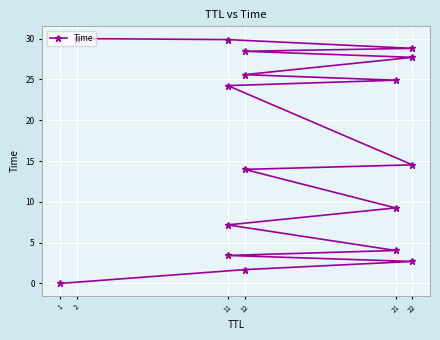

Between 22 and 9, which is larger?

9